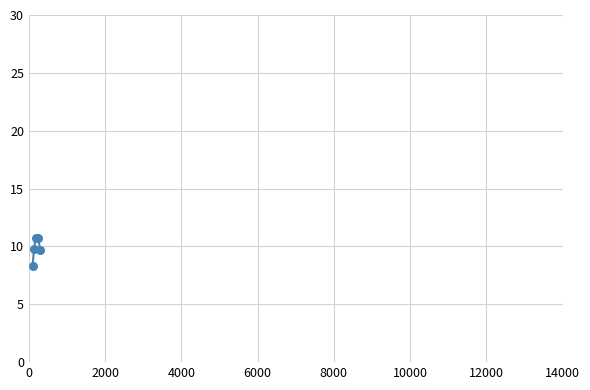

What is the difference between the maximum and minimum values?

2.5